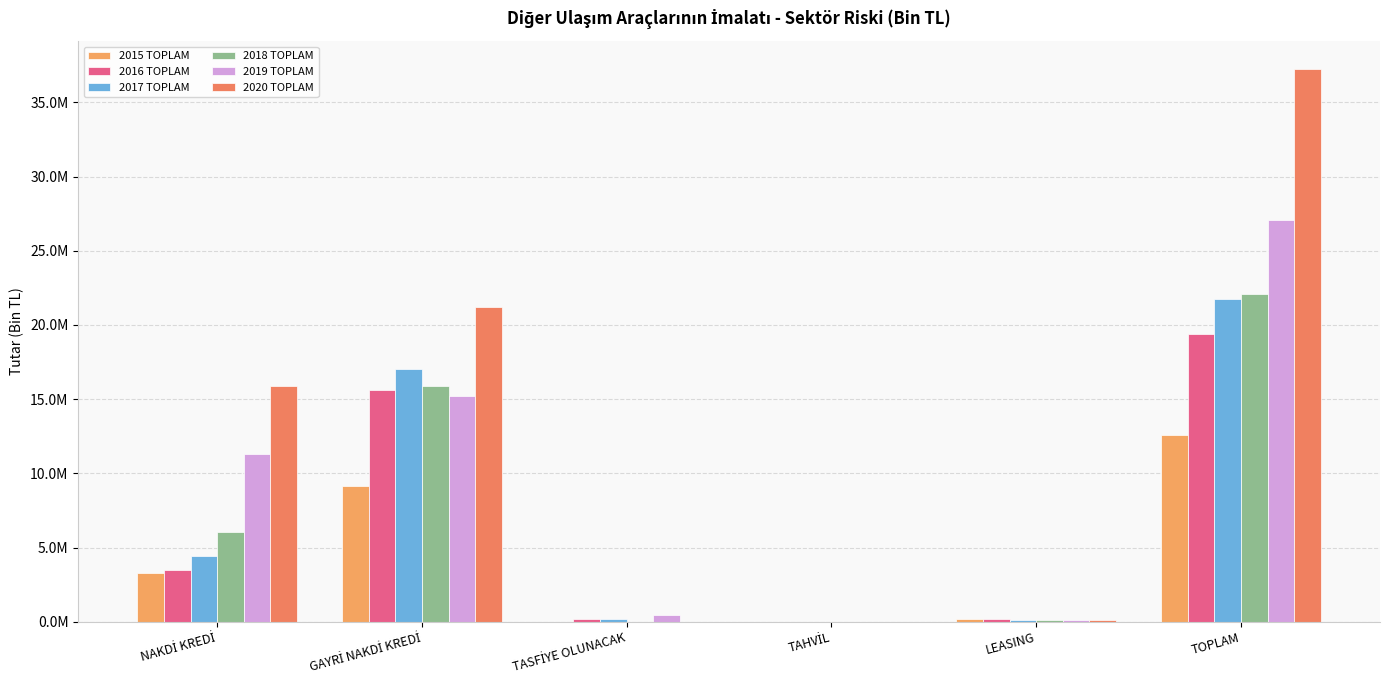

Are the bars horizontal?

No